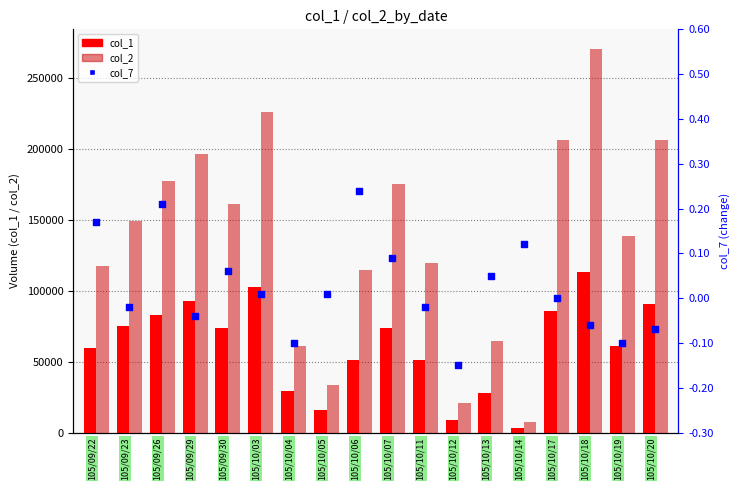

What are all the series names shown in the legend?

col_1, col_2, col_7